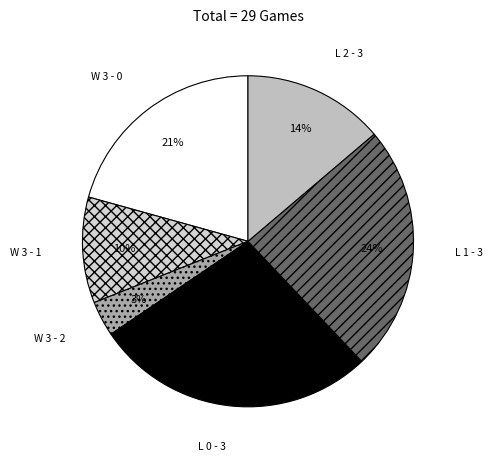

Does W 3 - 0 account for over 50% of the chart?

No